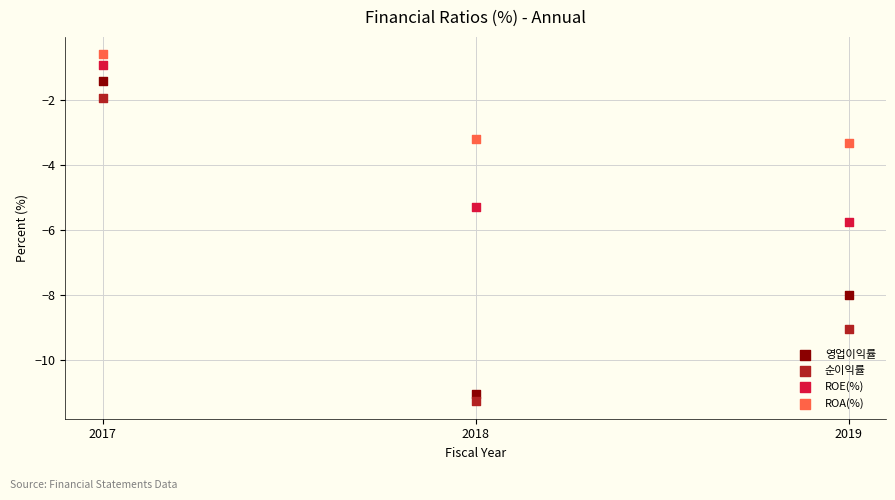

Which series has the widest spread of Y values?

영업이익률